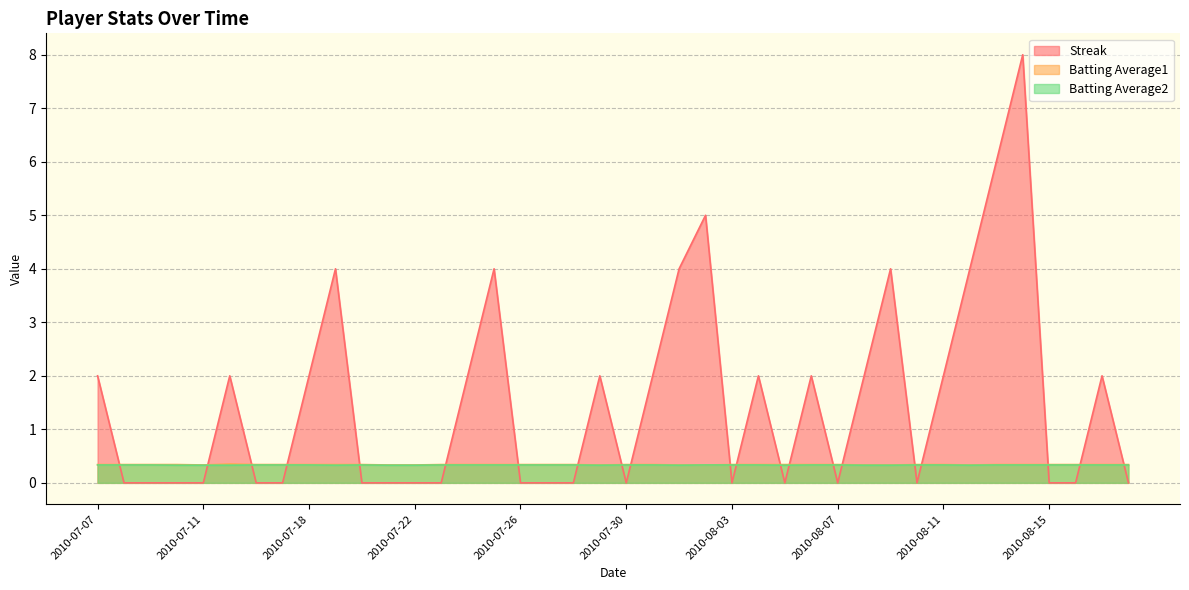

What is the difference between the maximum and minimum values in the Streak series?

8.0